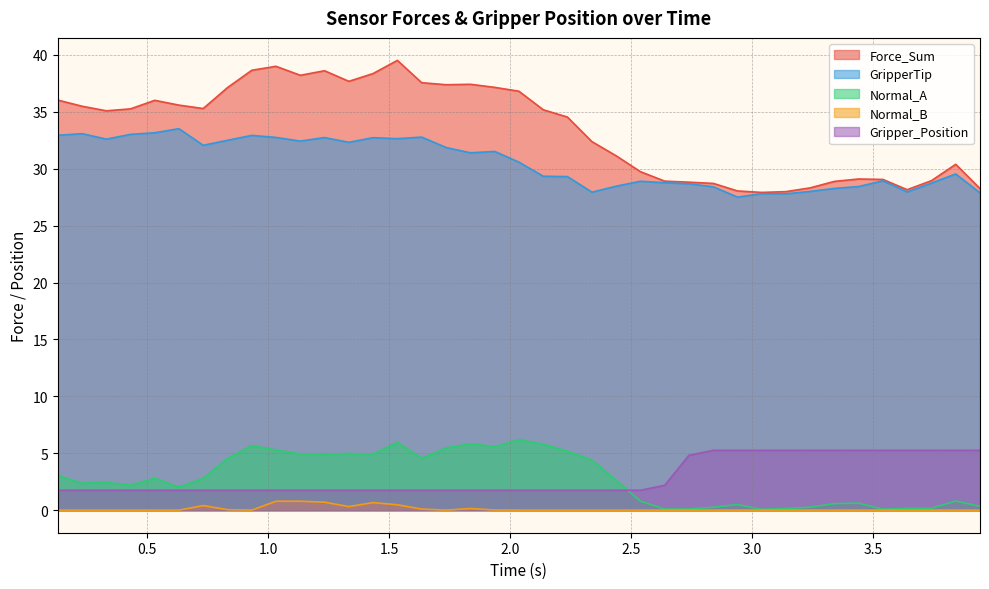

True or false: Force_Sum has more than 2 interior local peaks.

True